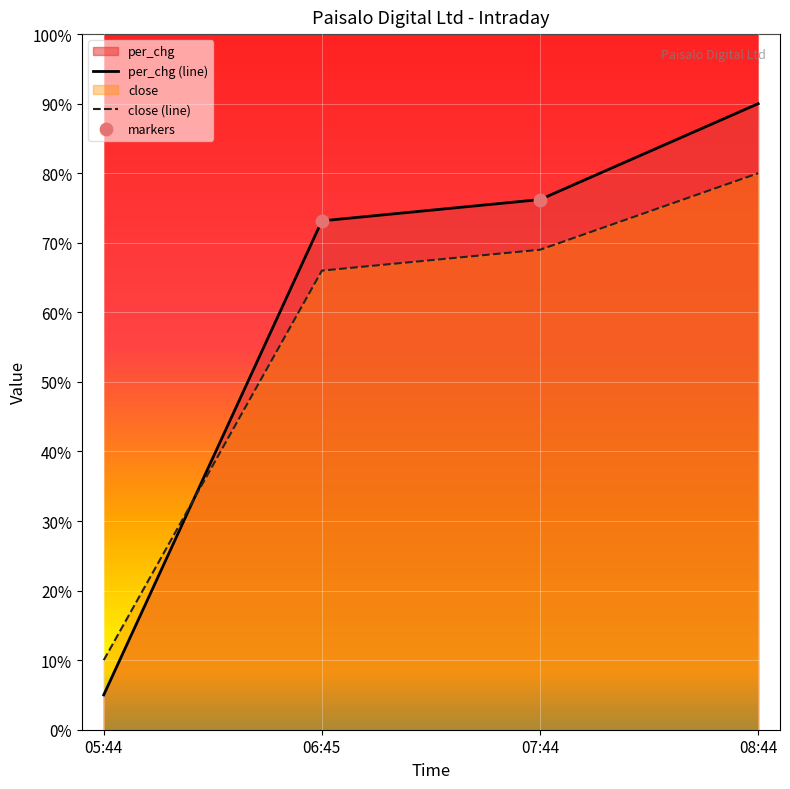

At how many categories does at least one series exceed 0?

4